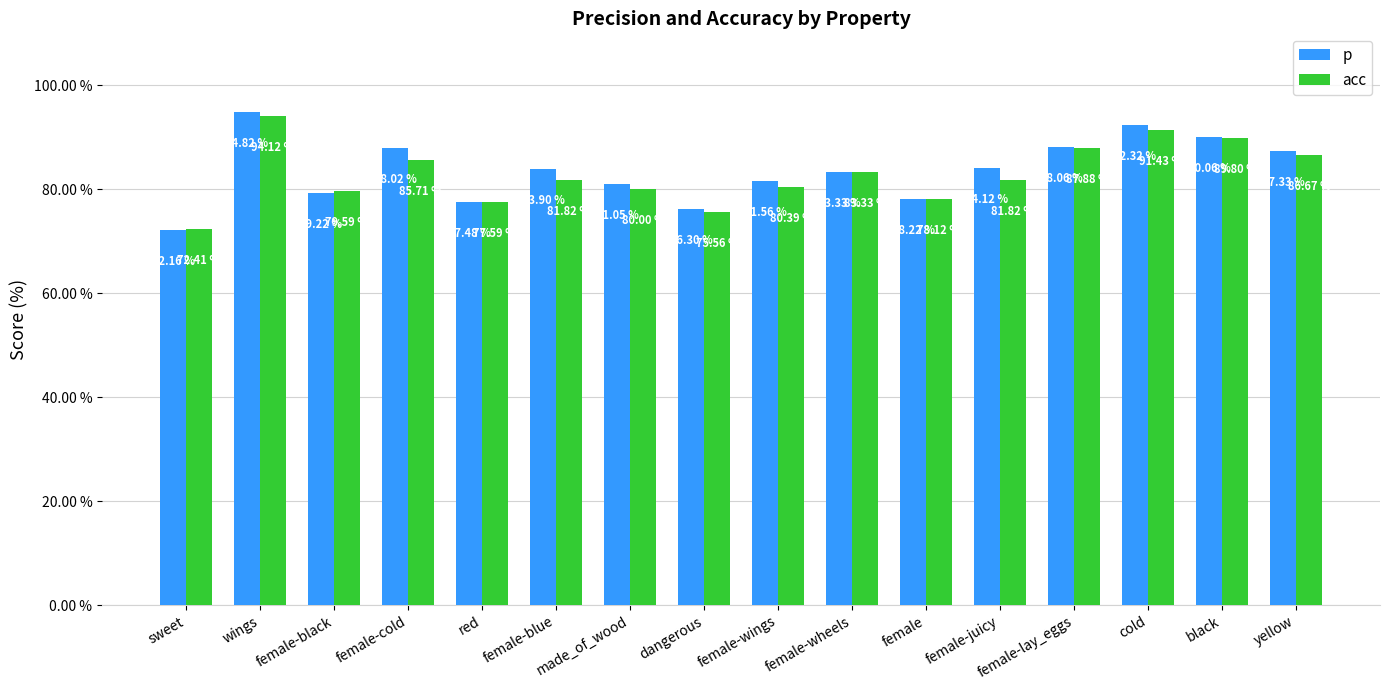

What is the label of the 16th bar from the right?

sweet